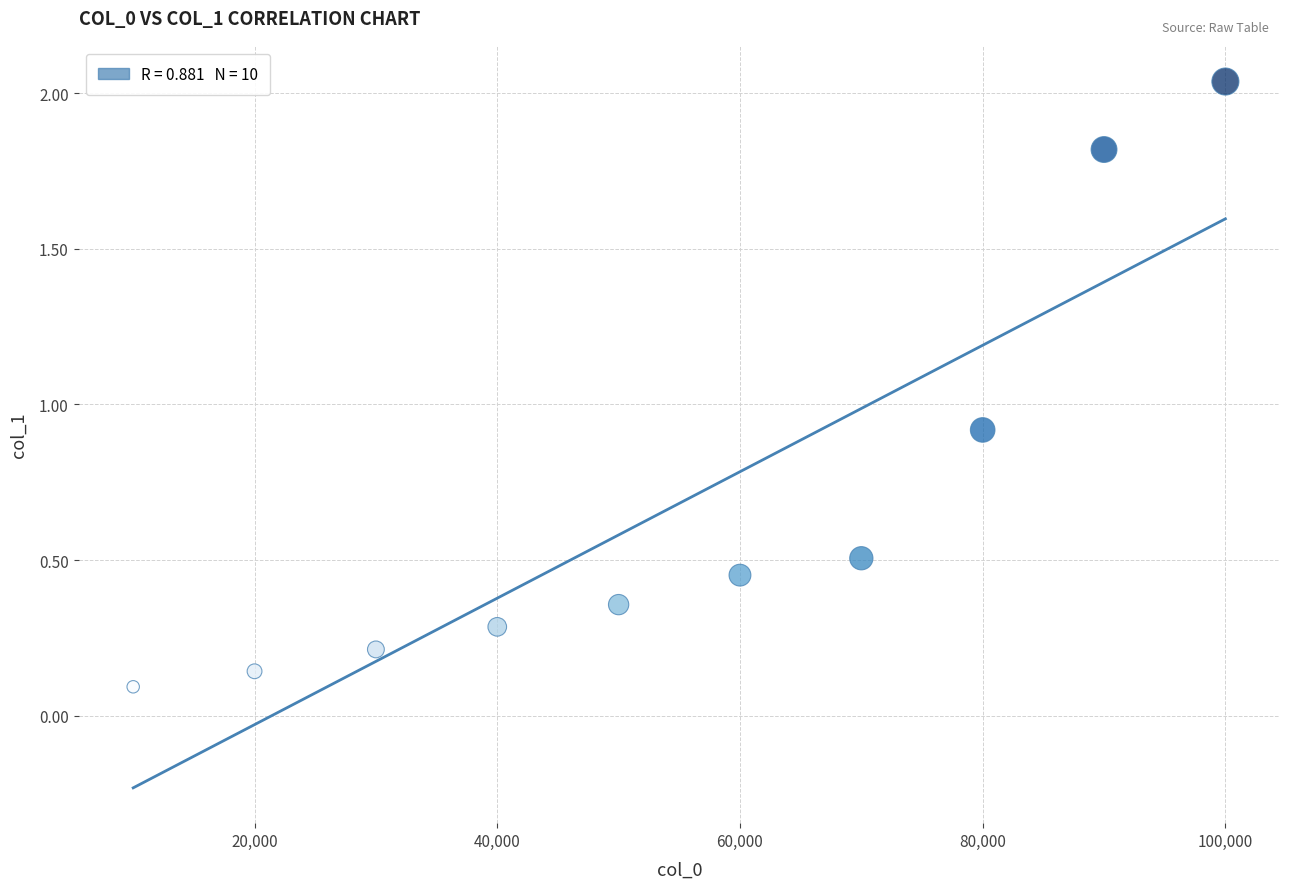

What is the range of X values (max minus min)?

90000.0